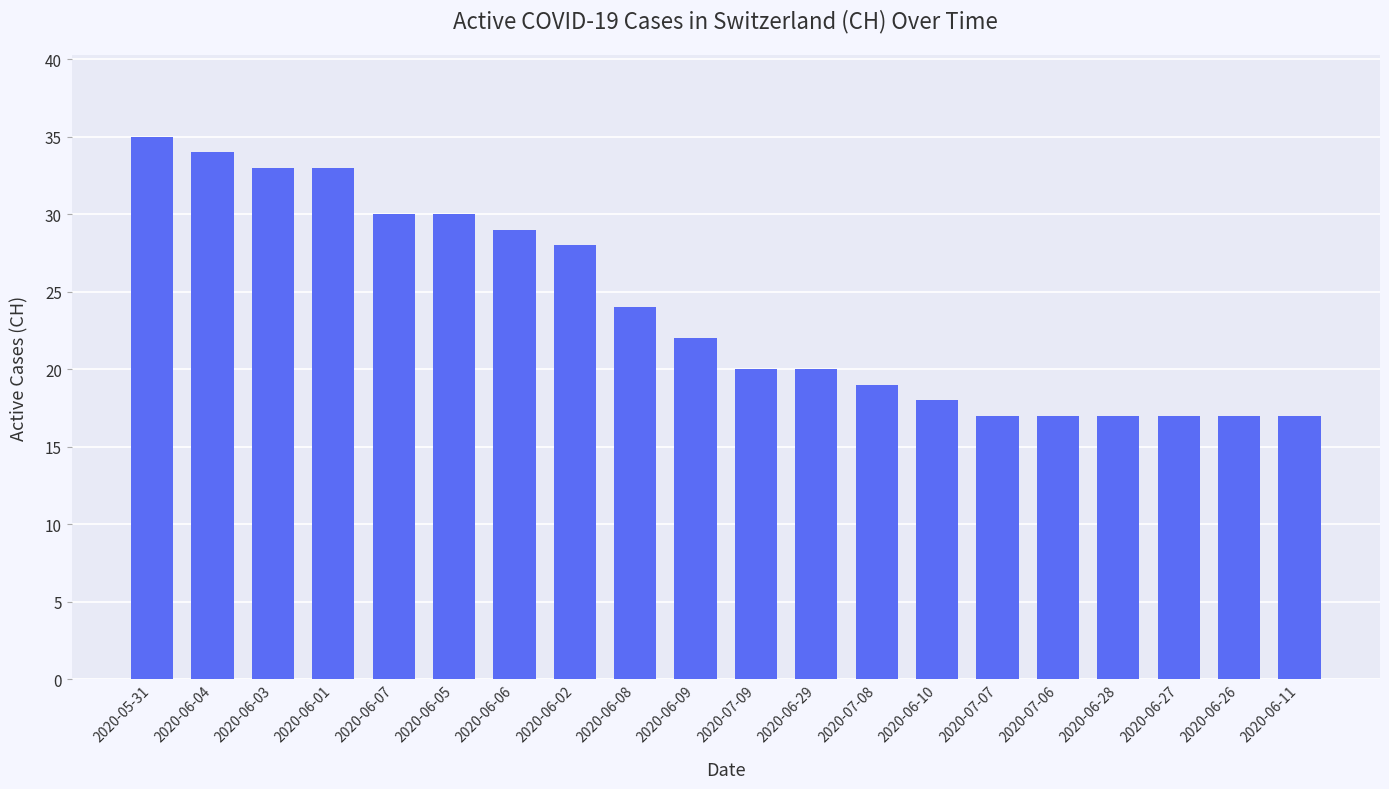

What is the change in value from 2020-06-05 to 2020-07-07?

-13